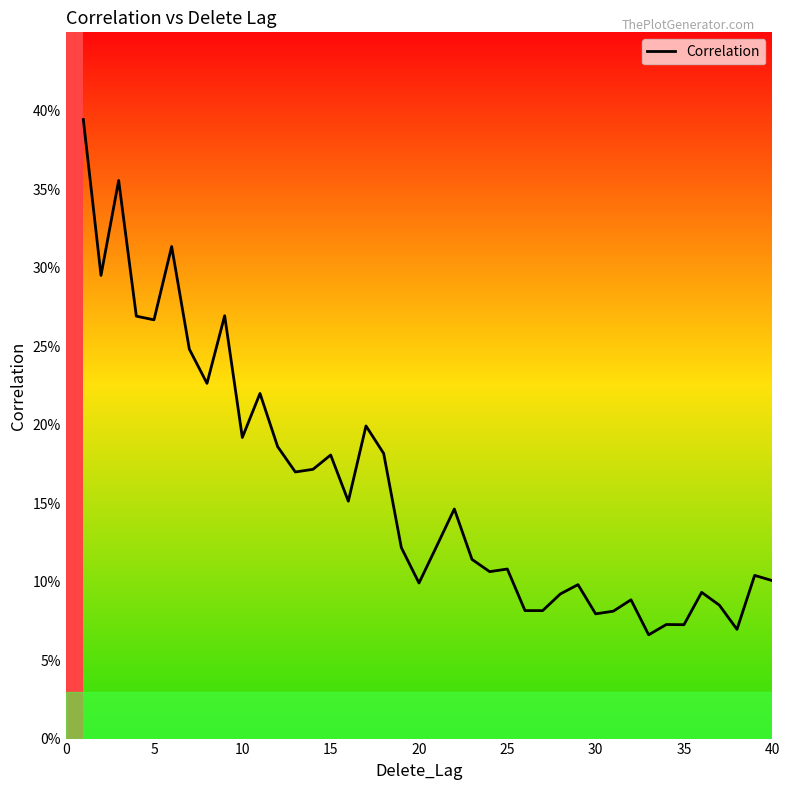

What is the difference between the maximum and minimum values?

0.3